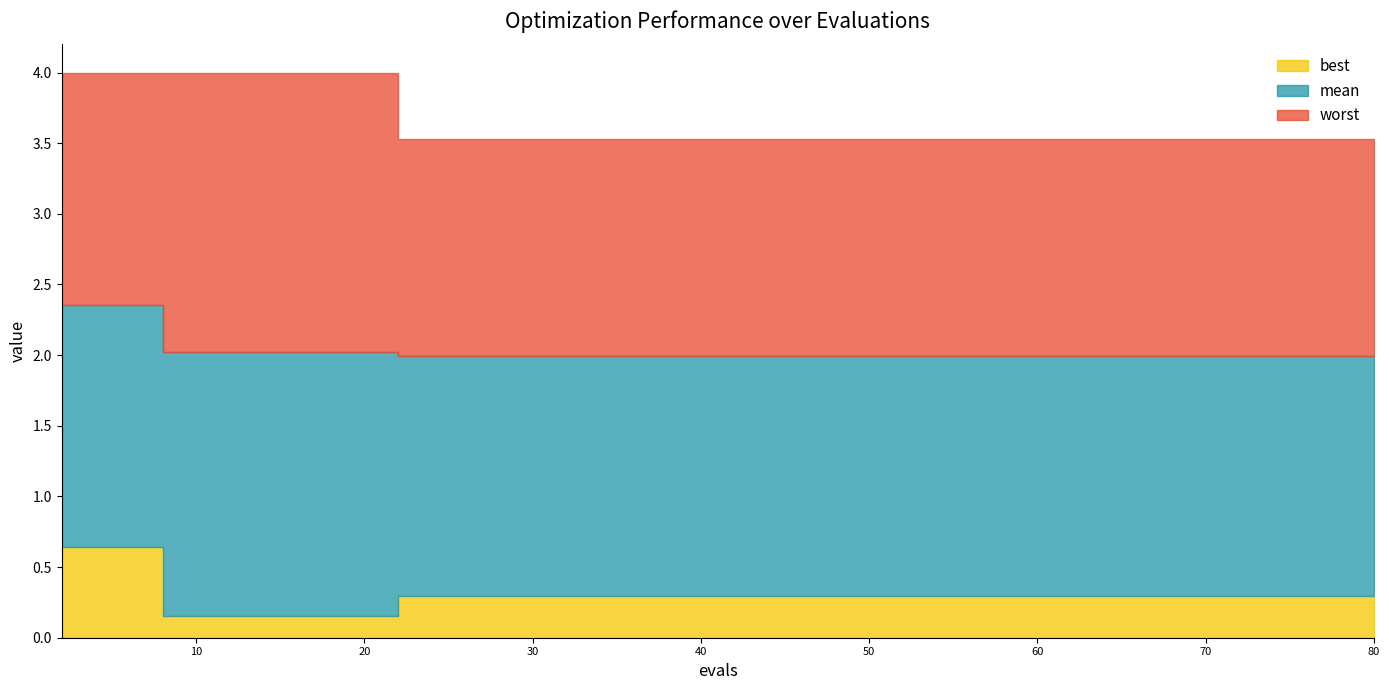

The worst series shows 4.0 at 8. True or false?

True